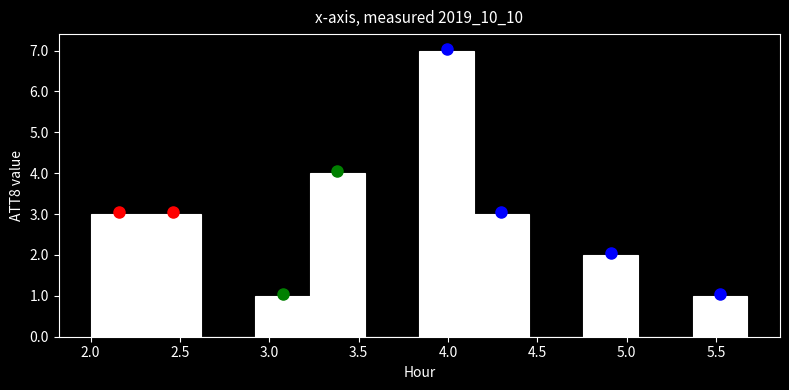

Reading left to right, transcribe this chart: for each bar, give the range it covers on the x-axis and its height. Neither the bar edges nor the heights are printed on the chart, so give them approximately, as read against the axes.

2.00 to 2.30: 3
2.30 to 2.60: 3
2.60 to 2.90: 0
2.90 to 3.25: 1
3.25 to 3.55: 4
3.55 to 3.85: 0
3.85 to 4.15: 7
4.15 to 4.45: 3
4.45 to 4.75: 0
4.75 to 5.05: 2
5.05 to 5.35: 0
5.35 to 5.70: 1